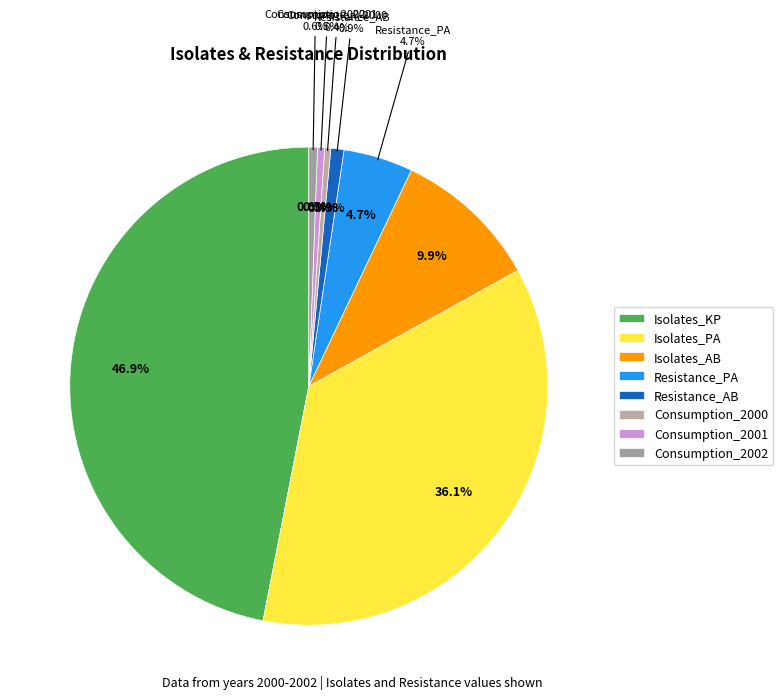

To the nearest percent, what is the average slice percentage?

12%